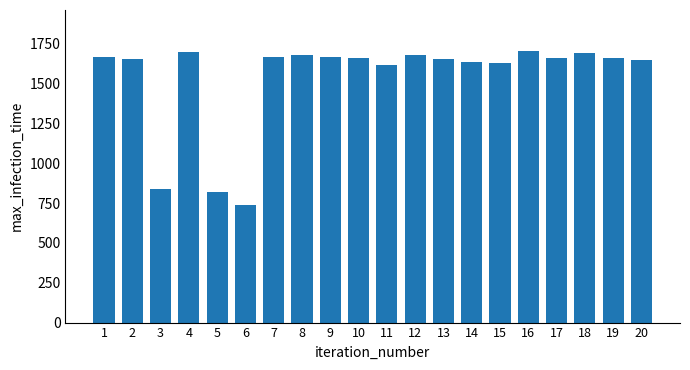

At which label is the value closest to 1222?

3